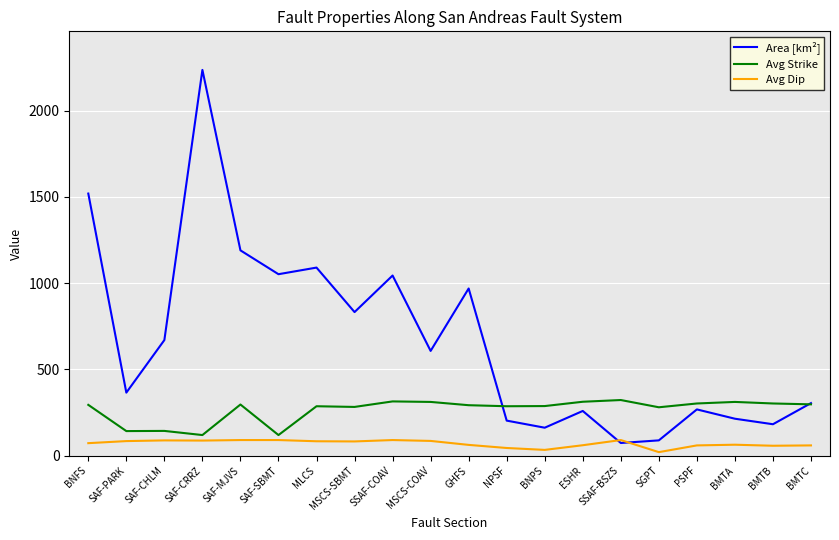

The value of Avg Strike at SAF-PARK is 142.0. True or false?

True